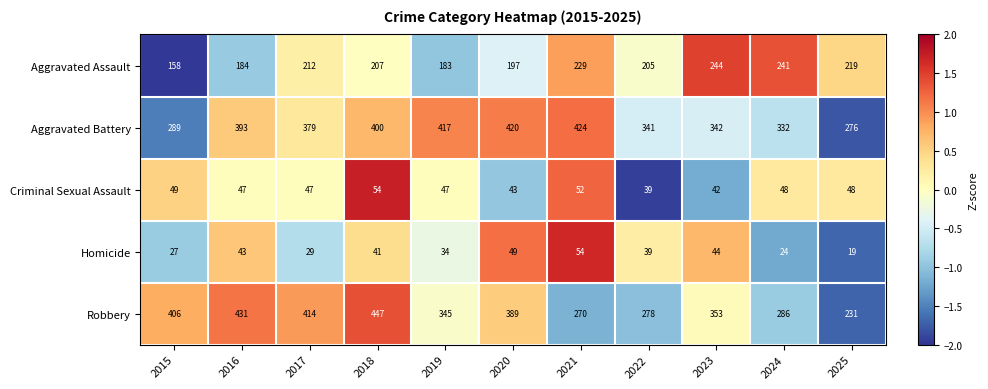

What is the minimum value shown in the chart?

19